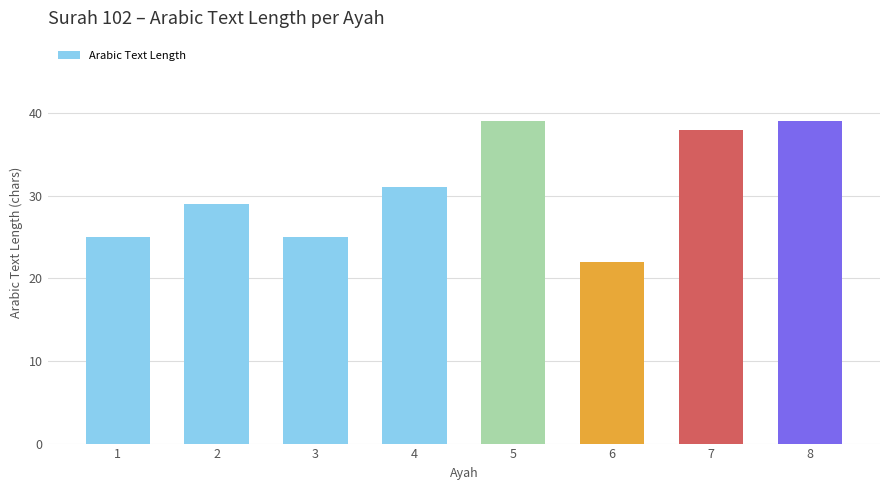

How many categories are shown in the chart?

8